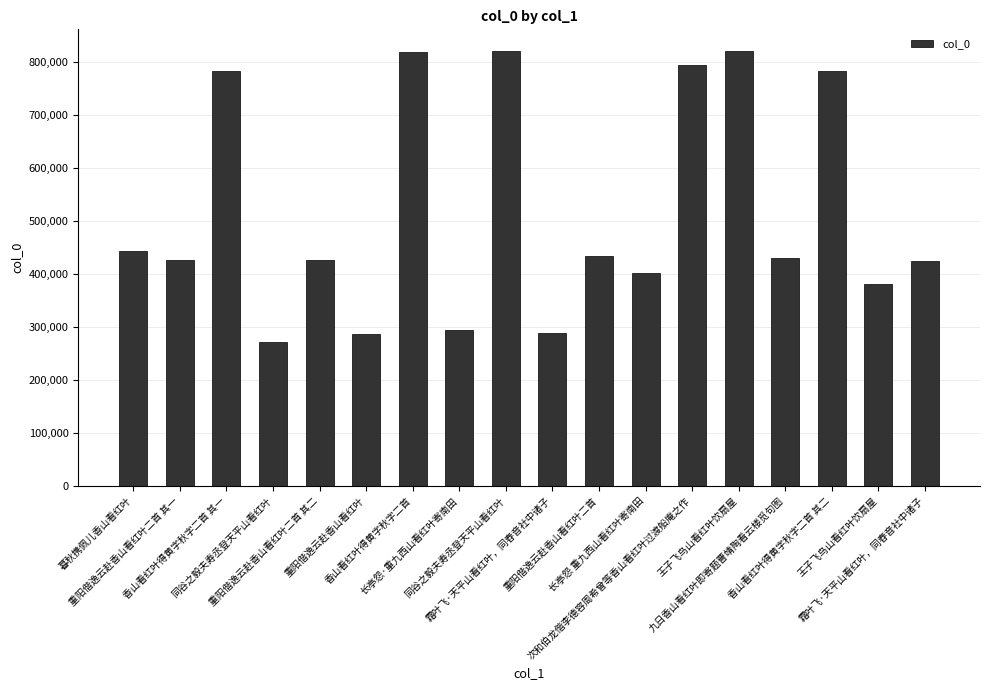

How many categories are shown in the chart?

18